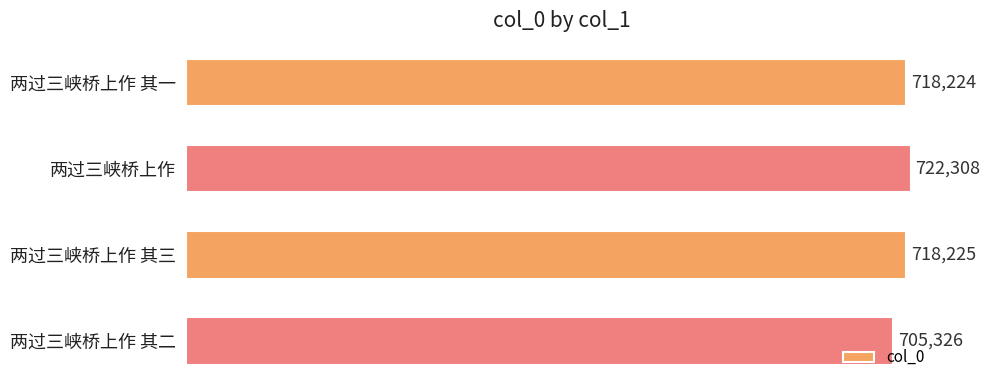

What is the ratio of the value at 两过三峡桥上作 其一 to the value at 两过三峡桥上作 其三?

1.0